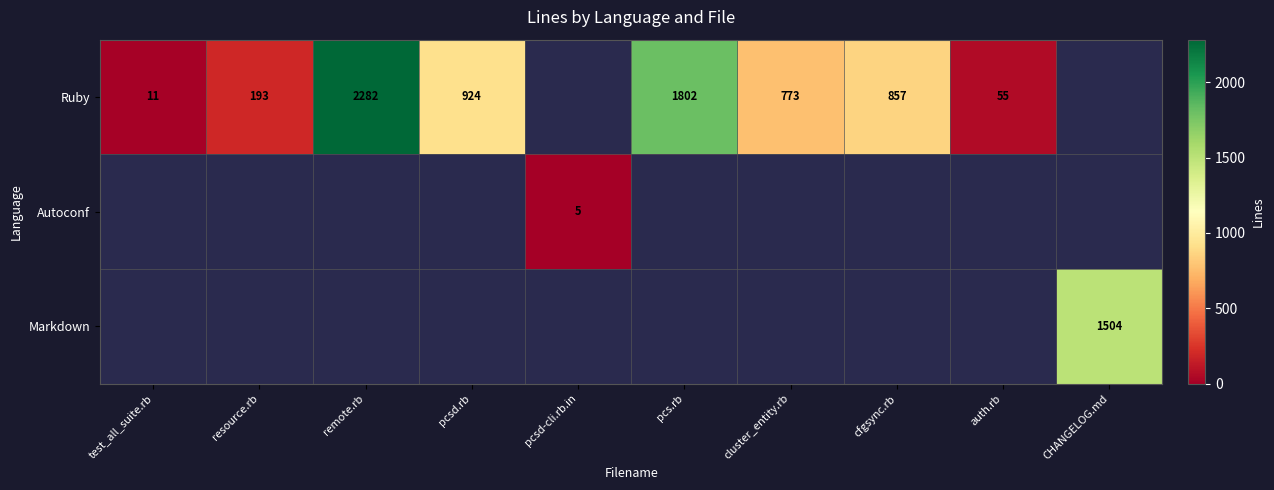

The Ruby series shows 36 at auth.rb. True or false?

False